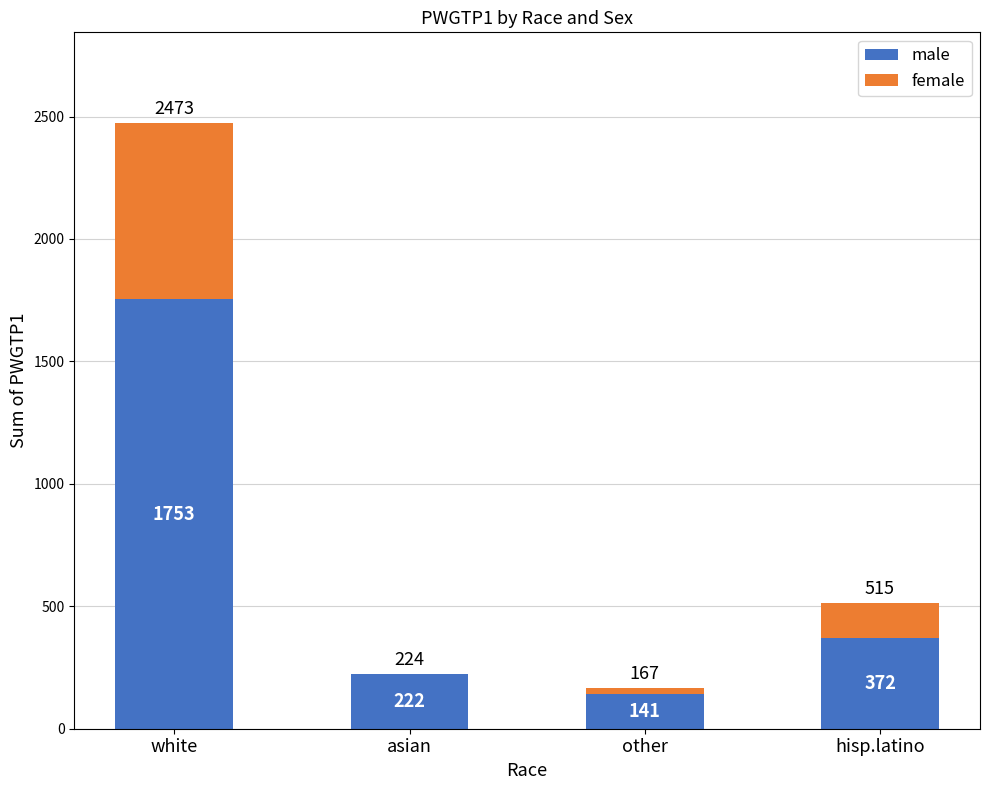

At which label is male closest to 947?

hisp.latino